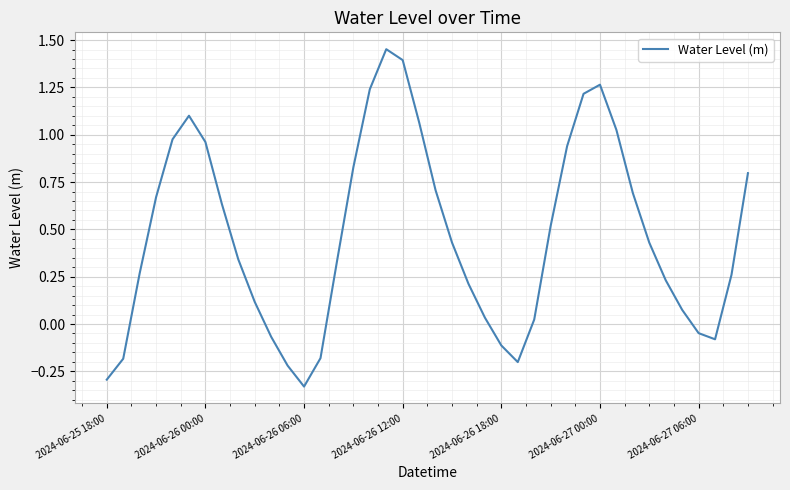

How many values are below zero?

10